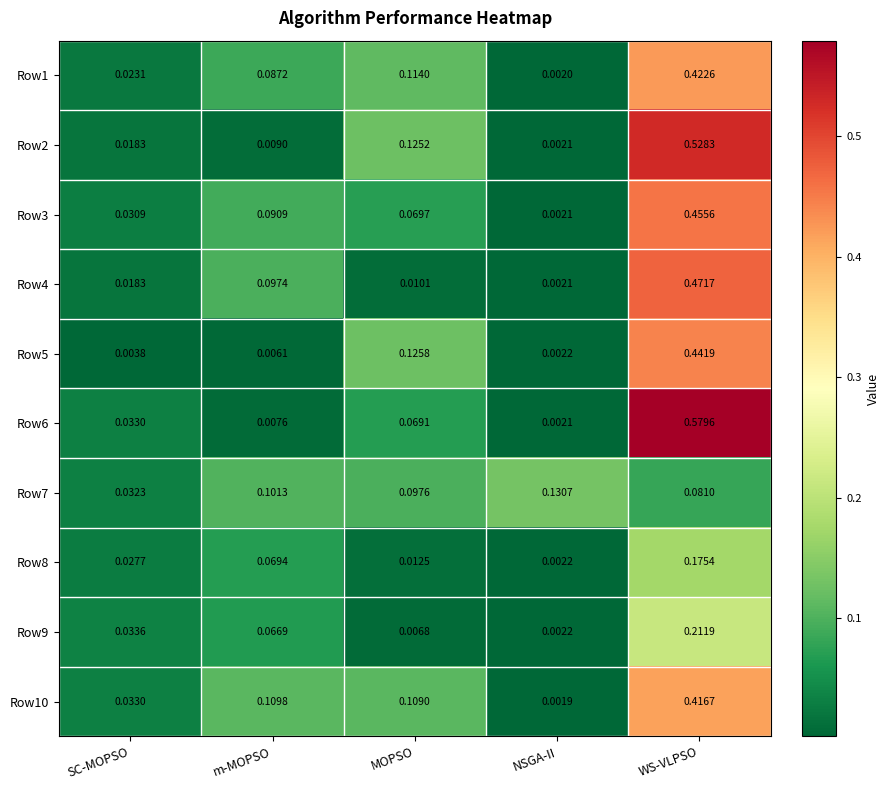

Rank the categories by Row10 value from lowest to highest.

NSGA-II, SC-MOPSO, MOPSO, m-MOPSO, WS-VLPSO